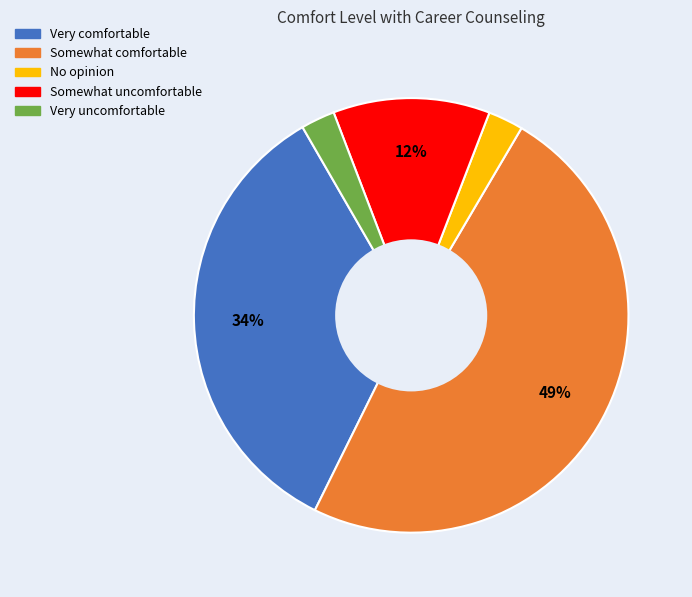

What is the largest slice in the pie chart?

Somewhat comfortable